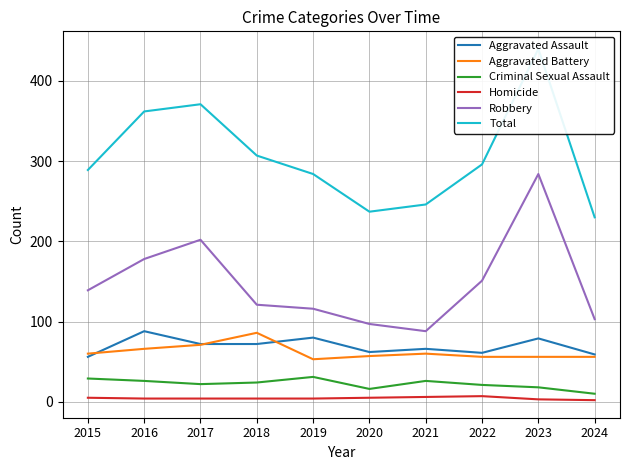

What are all the series names shown in the legend?

Aggravated Assault, Aggravated Battery, Criminal Sexual Assault, Homicide, Robbery, Total